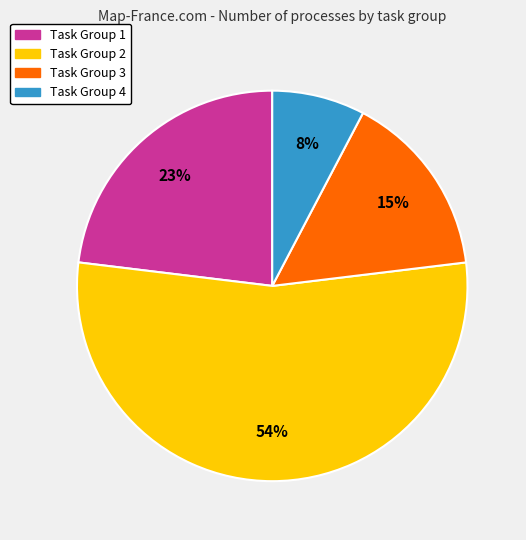

Which category has the biggest portion of the pie?

Task Group 2